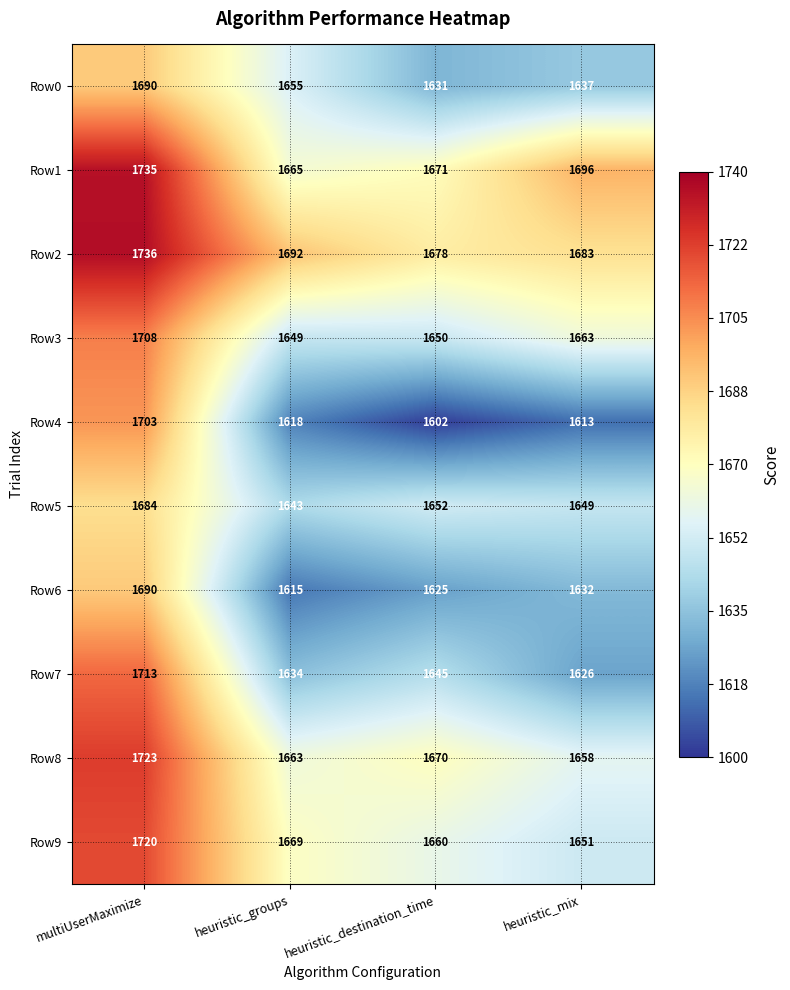

True or false: Row0 has a value of 937 at multiUserMaximize.

False